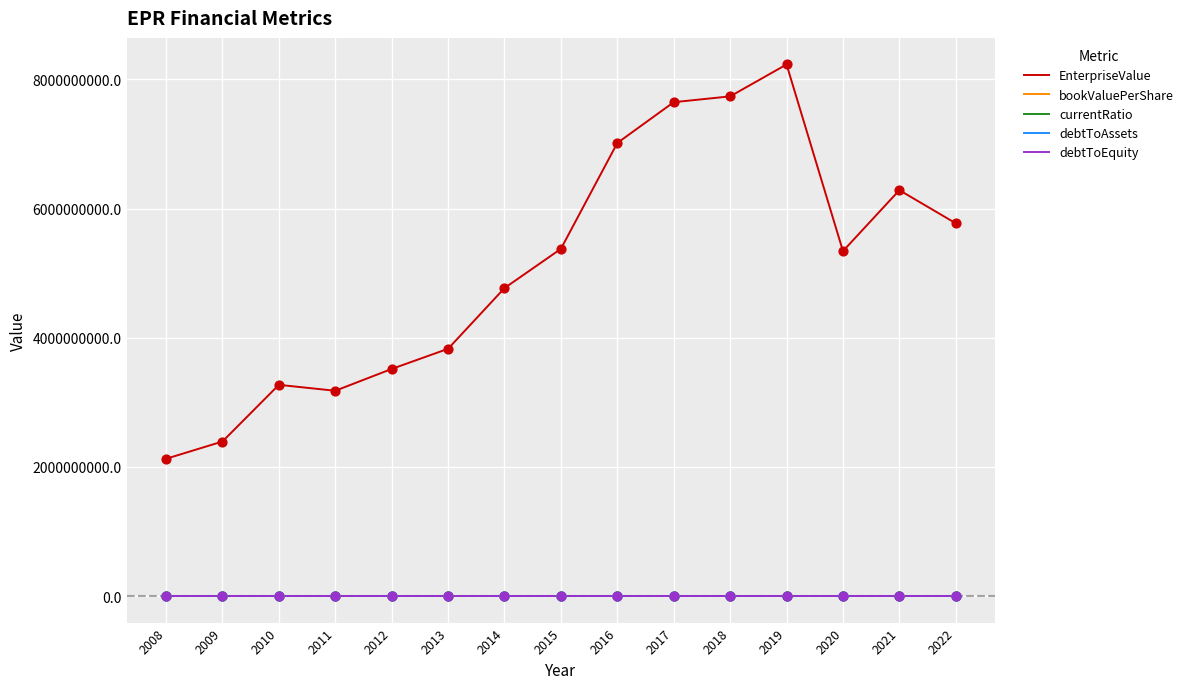

Which series has the widest spread of values?

EnterpriseValue